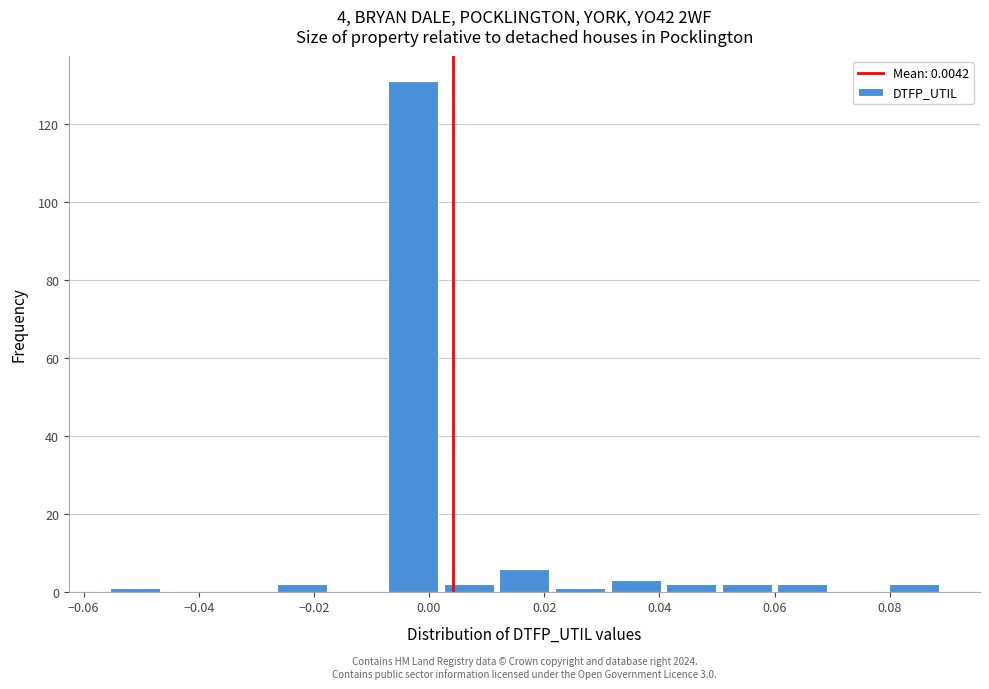

Which range on the x-axis has the tallest bar?

-0.008 to 0.002